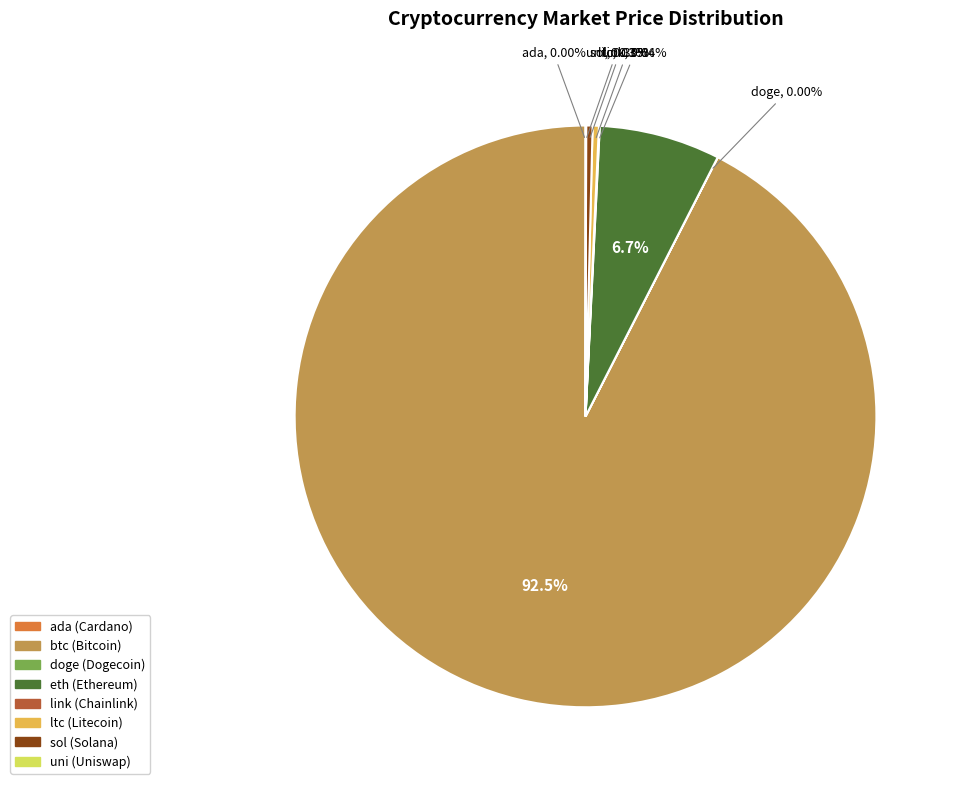

Does any single category account for the majority?

Yes